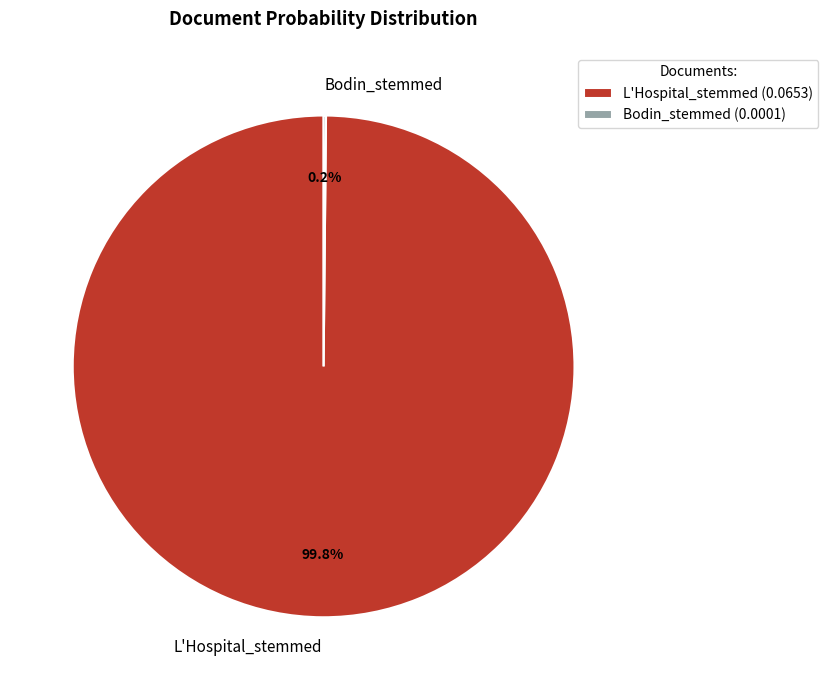

Is there any slice that represents more than half of the pie?

Yes